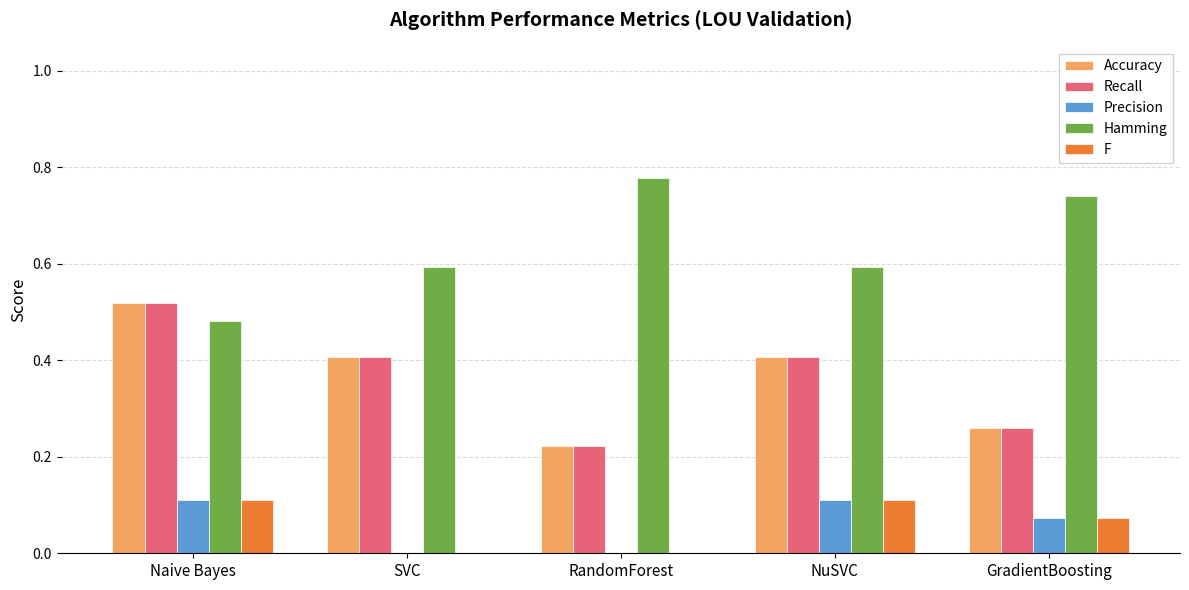

What is the total value across all series at GradientBoosting?

1.4